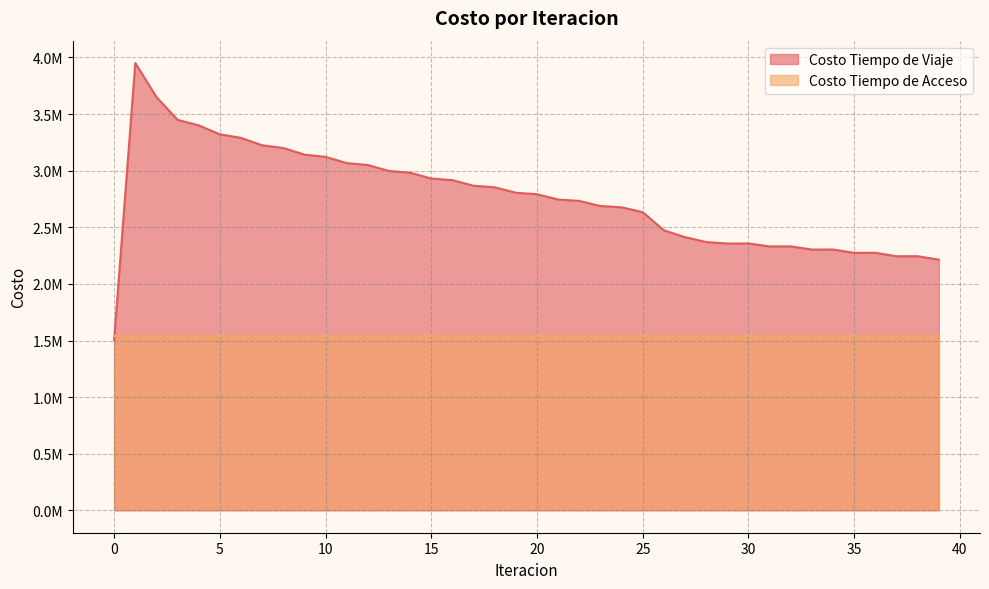

What is the greatest value displayed?

3950918.8